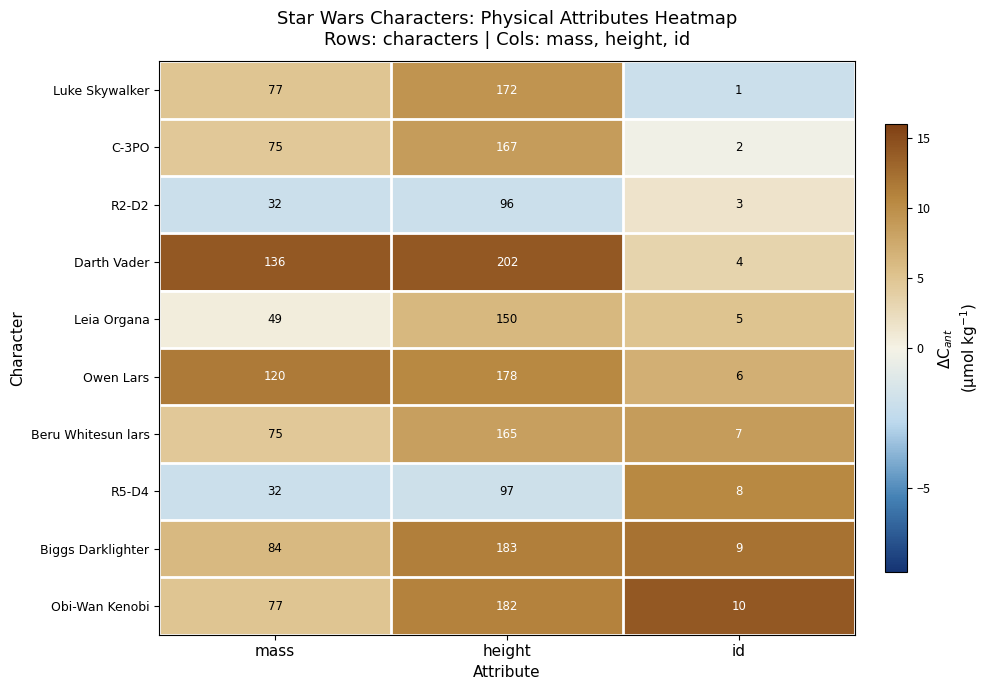

The C-3PO series shows 47 at mass. True or false?

False